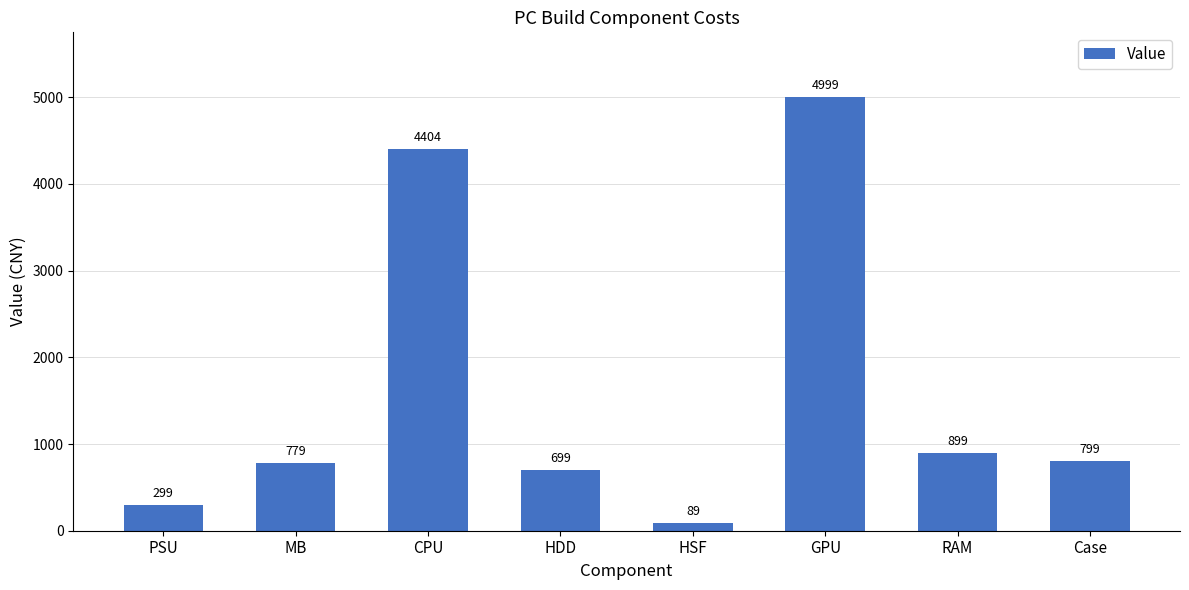

List the labels in order of value, smallest first.

HSF, PSU, HDD, MB, Case, RAM, CPU, GPU